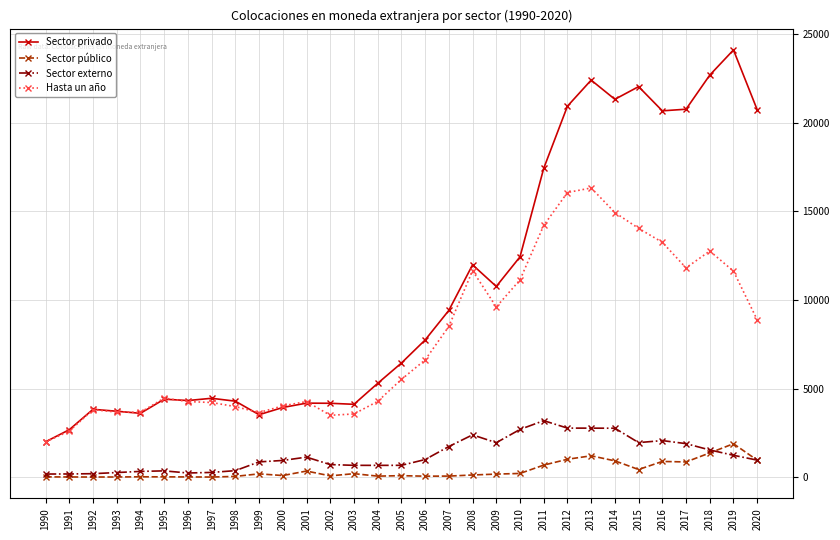

What is the average value of the Sector externo series?

1265